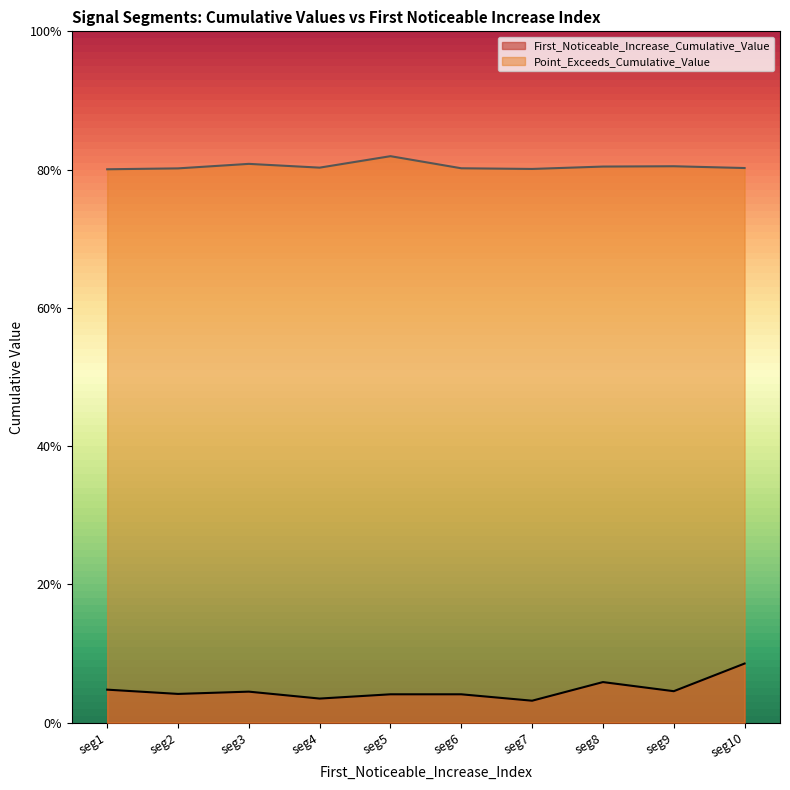

How many categories are shown in the chart?

10